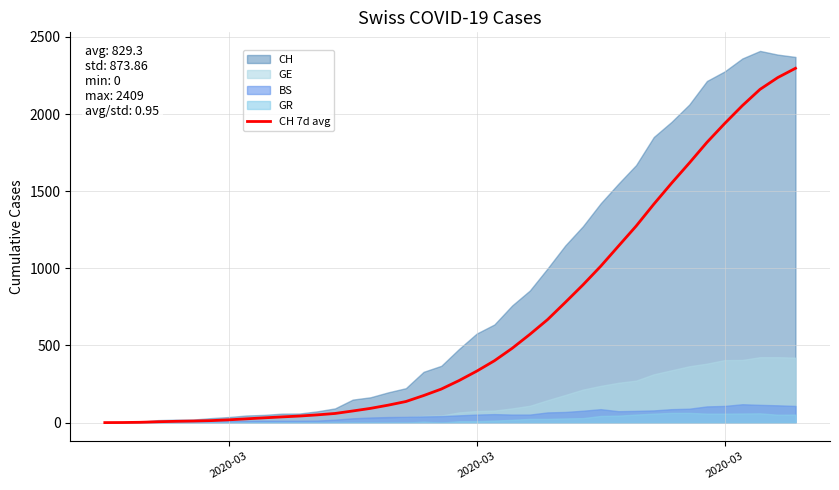

Reading left to right, what are all the values shown in this chart?

0.0	0.5	2.0	5.5	8.2	10.2	12.9	18.0	24.4	30.9	36.9	42.6	50.1	59.1	75.3	92.1	113.0	136.6	175.1	217.3	272.3	333.4	400.9	481.3	571.7	667.4	778.9	892.6	1013.1	1143.4	1273.4	1415.6	1551.3	1681.7	1816.1	1938.3	2054.3	2160.0	2236.3	2296.4